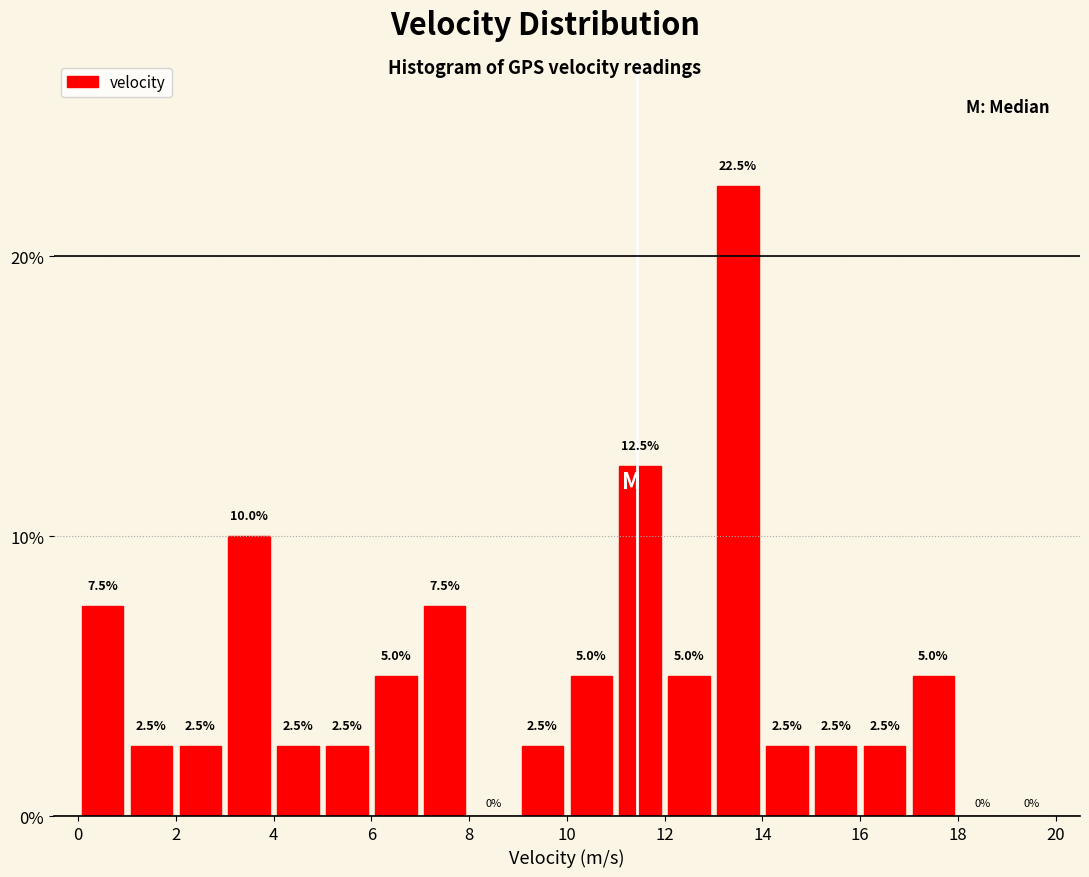

Reading left to right, list every bar in this chart as the range it spans on the x-axis followed by its height.

0 to 1: 7.5
1 to 2: 2.5
2 to 3: 2.5
3 to 4: 10.0
4 to 5: 2.5
5 to 6: 2.5
6 to 7: 5.0
7 to 8: 7.5
8 to 9: 0.0
9 to 10: 2.5
10 to 11: 5.0
11 to 12: 12.5
12 to 13: 5.0
13 to 14: 22.5
14 to 15: 2.5
15 to 16: 2.5
16 to 17: 2.5
17 to 18: 5.0
18 to 19: 0.0
19 to 20: 0.0